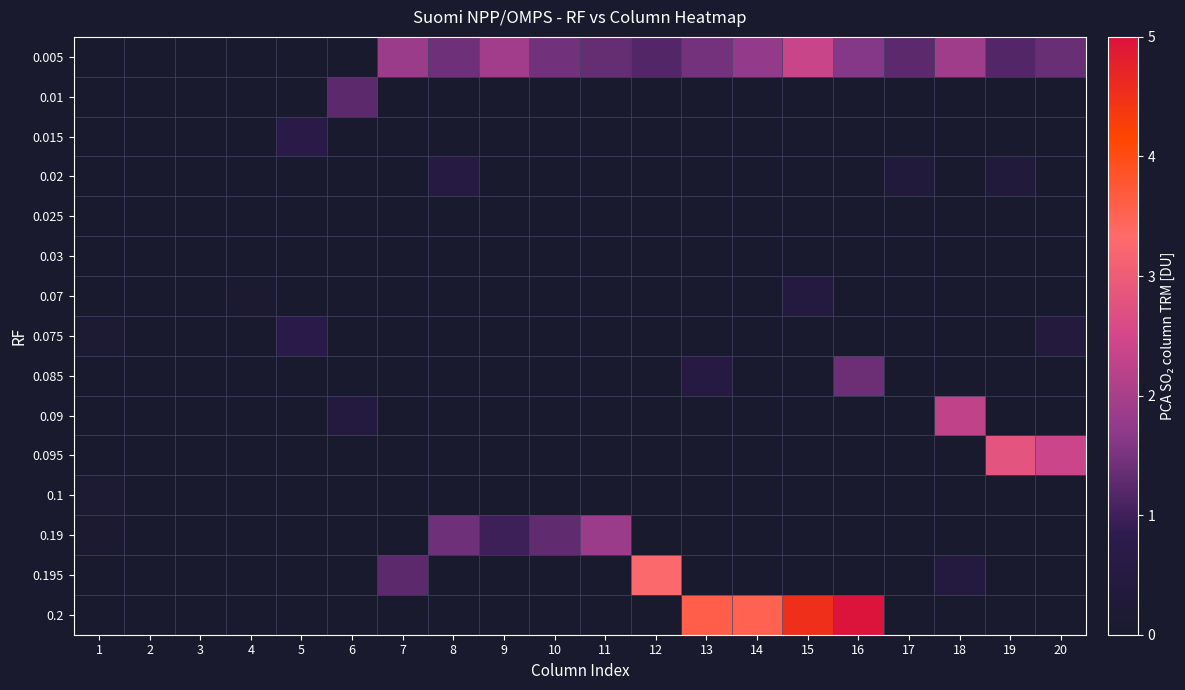

Reading right to left, extract all data points from this chart.

0.005: 20=1.4	19=1.2	18=1.9	17=1.3	16=1.6	15=2.4	14=1.8	13=1.5	12=1.2	11=1.3	10=1.5	9=1.9	8=1.4	7=1.9	6=0.0	5=0.0	4=0.0	3=0.0	2=0.0	1=0.0
0.01: 20=0.0	19=0.0	18=0.0	17=0.0	16=0.0	15=0.0	14=0.0	13=0.0	12=0.0	11=0.0	10=0.0	9=0.0	8=0.0	7=0.0	6=1.3	5=0.0	4=0.0	3=0.0	2=0.0	1=0.0
0.015: 20=0.0	19=0.0	18=0.0	17=0.0	16=0.0	15=0.0	14=0.0	13=0.0	12=0.0	11=0.0	10=0.0	9=0.0	8=0.0	7=0.0	6=0.0	5=0.7	4=0.0	3=0.0	2=0.0	1=0.0
0.02: 20=0.0	19=0.3	18=0.0	17=0.3	16=0.0	15=0.0	14=0.0	13=0.0	12=0.0	11=0.0	10=0.0	9=0.0	8=0.6	7=0.0	6=0.0	5=0.0	4=0.0	3=0.0	2=0.0	1=0.0
0.025: 20=0.0	19=0.0	18=0.0	17=0.0	16=0.0	15=0.0	14=0.0	13=0.0	12=0.0	11=0.0	10=0.0	9=0.0	8=0.0	7=0.0	6=0.0	5=0.0	4=0.0	3=0.0	2=0.0	1=0.0
0.03: 20=0.0	19=0.0	18=0.0	17=0.0	16=0.0	15=0.0	14=0.0	13=0.0	12=0.0	11=0.0	10=0.0	9=0.0	8=0.0	7=0.0	6=0.0	5=0.0	4=0.0	3=0.0	2=0.0	1=0.0
0.07: 20=0.0	19=0.0	18=0.0	17=0.0	16=0.0	15=0.5	14=0.0	13=0.0	12=0.0	11=0.0	10=0.0	9=0.0	8=0.0	7=0.0	6=0.0	5=0.0	4=0.1	3=0.0	2=0.0	1=0.0
0.075: 20=0.4	19=0.0	18=0.0	17=0.0	16=0.0	15=0.0	14=0.0	13=0.0	12=0.0	11=0.0	10=0.0	9=0.0	8=0.0	7=0.0	6=0.0	5=0.7	4=0.0	3=0.0	2=0.0	1=0.2
0.085: 20=0.0	19=0.0	18=0.0	17=0.0	16=1.4	15=0.0	14=0.0	13=0.6	12=0.0	11=0.0	10=0.0	9=0.0	8=0.0	7=0.0	6=0.0	5=0.0	4=0.0	3=0.0	2=0.0	1=0.0
0.09: 20=0.0	19=0.0	18=2.3	17=0.0	16=0.0	15=0.0	14=0.0	13=0.0	12=0.0	11=0.0	10=0.0	9=0.0	8=0.0	7=0.0	6=0.5	5=0.0	4=0.0	3=0.0	2=0.0	1=0.0
0.095: 20=2.4	19=2.8	18=0.0	17=0.0	16=0.0	15=0.0	14=0.0	13=0.0	12=0.0	11=0.0	10=0.0	9=0.0	8=0.0	7=0.0	6=0.0	5=0.0	4=0.0	3=0.0	2=0.0	1=0.0
0.1: 20=0.0	19=0.0	18=0.0	17=0.0	16=0.0	15=0.0	14=0.0	13=0.0	12=0.0	11=0.0	10=0.0	9=0.0	8=0.0	7=0.0	6=0.0	5=0.0	4=0.0	3=0.0	2=0.0	1=0.1
0.19: 20=0.0	19=0.0	18=0.0	17=0.0	16=0.0	15=0.0	14=0.0	13=0.0	12=0.0	11=1.9	10=1.3	9=1.0	8=1.4	7=0.0	6=0.0	5=0.0	4=0.0	3=0.0	2=0.0	1=0.1
0.195: 20=0.0	19=0.0	18=0.5	17=0.0	16=0.0	15=0.0	14=0.0	13=0.0	12=3.3	11=0.0	10=0.0	9=0.0	8=0.0	7=1.3	6=0.0	5=0.0	4=0.0	3=0.0	2=0.0	1=0.0
0.2: 20=0.0	19=0.0	18=0.0	17=0.0	16=5.0	15=4.5	14=3.5	13=3.6	12=0.0	11=0.0	10=0.0	9=0.0	8=0.0	7=0.0	6=0.0	5=0.0	4=0.0	3=0.0	2=0.0	1=0.0